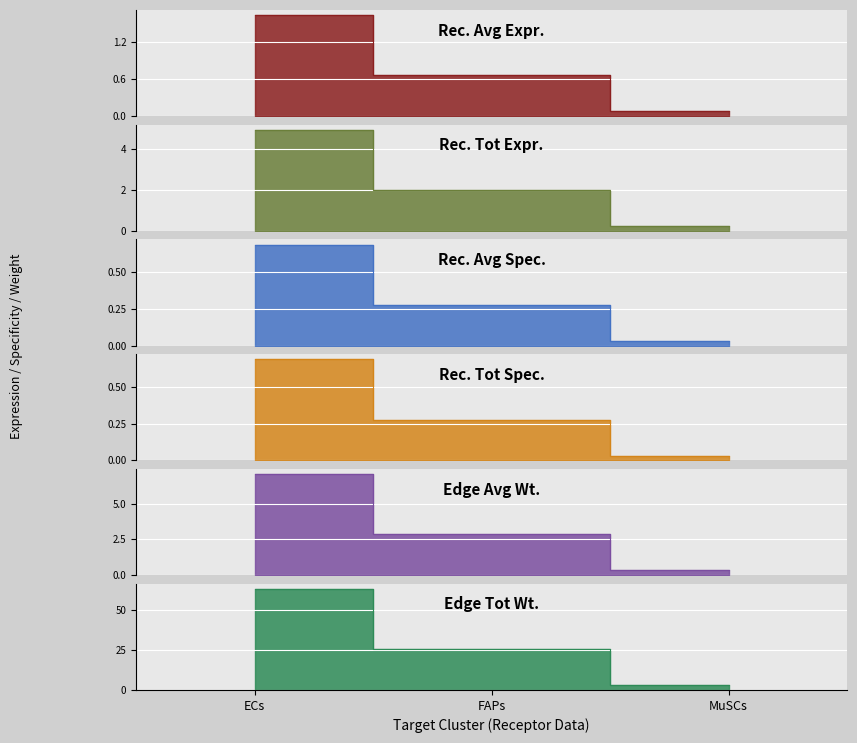

Which series has the largest total across all categories?

Edge total expression weight